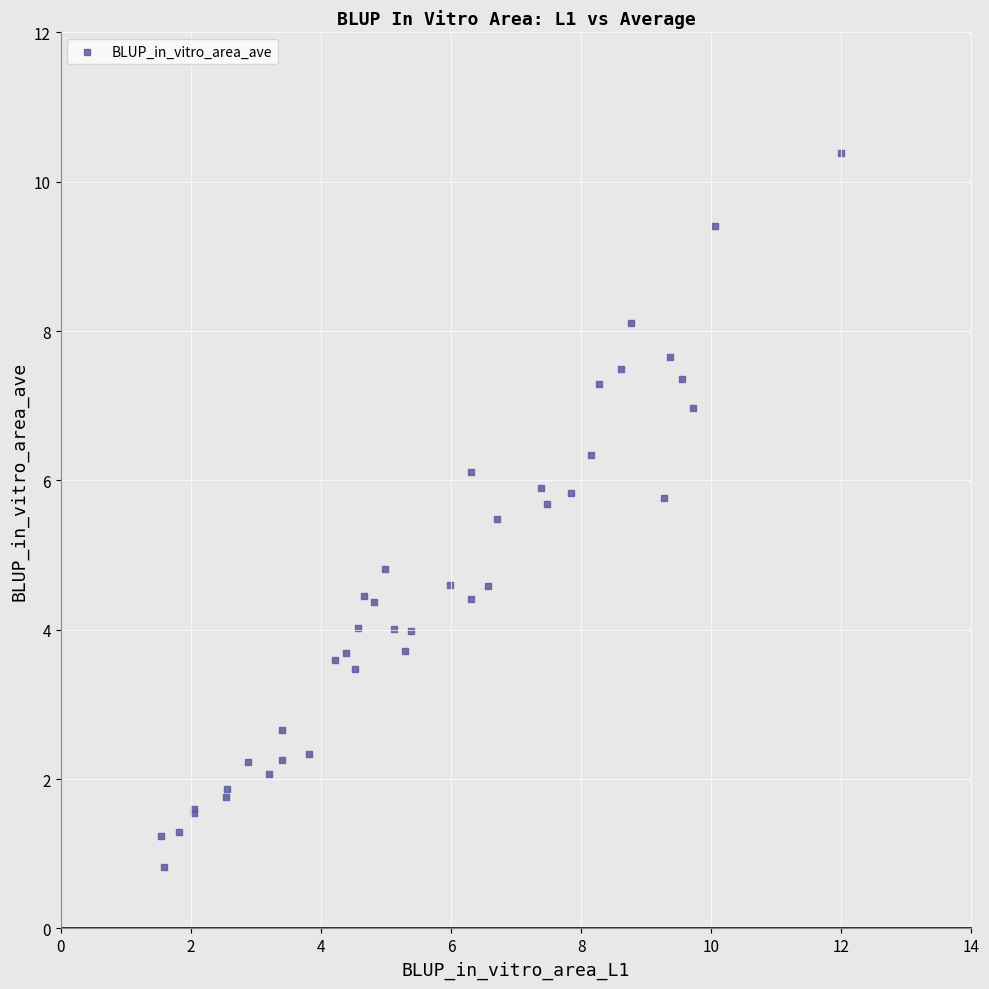

What Y value in the scatter plot is closest to 5?

4.8